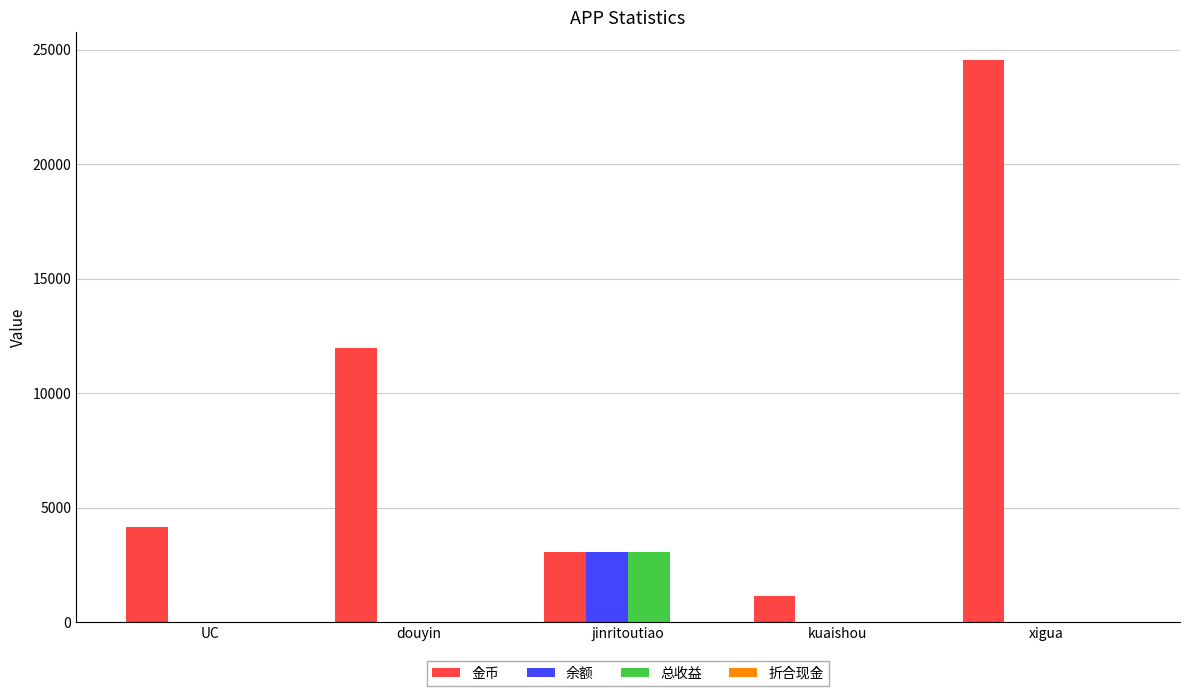

What is the sum of all 总收益 values?

3112.5